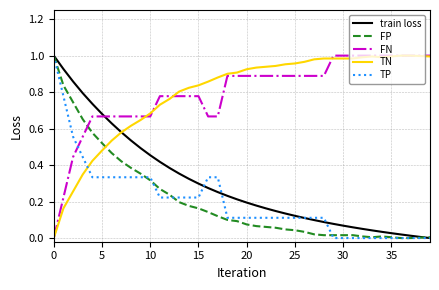

After their last crossing, which series has the higher values: TN or FP?

TN